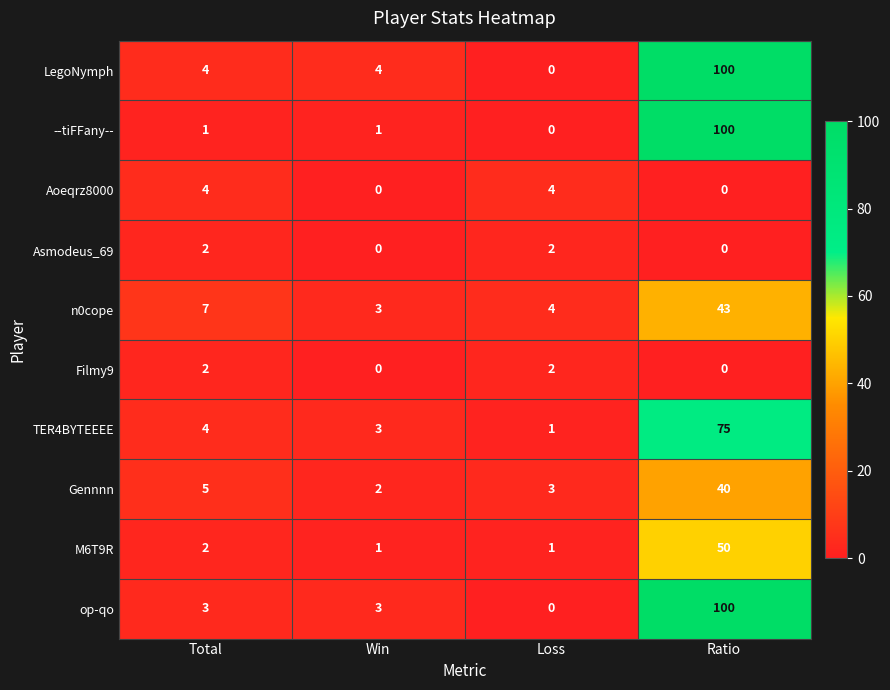

Is it true that op-qo equals 0 at Loss?

True